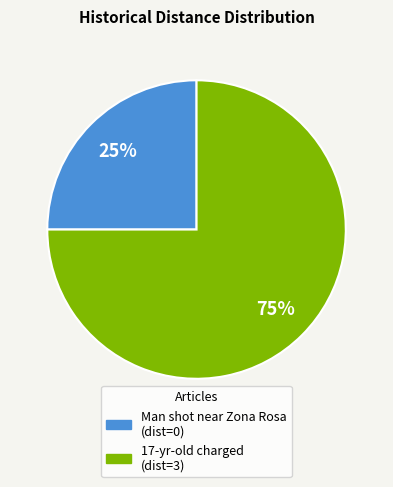

Is Man shot near Zona Rosa (dist=0) the majority of the pie?

No